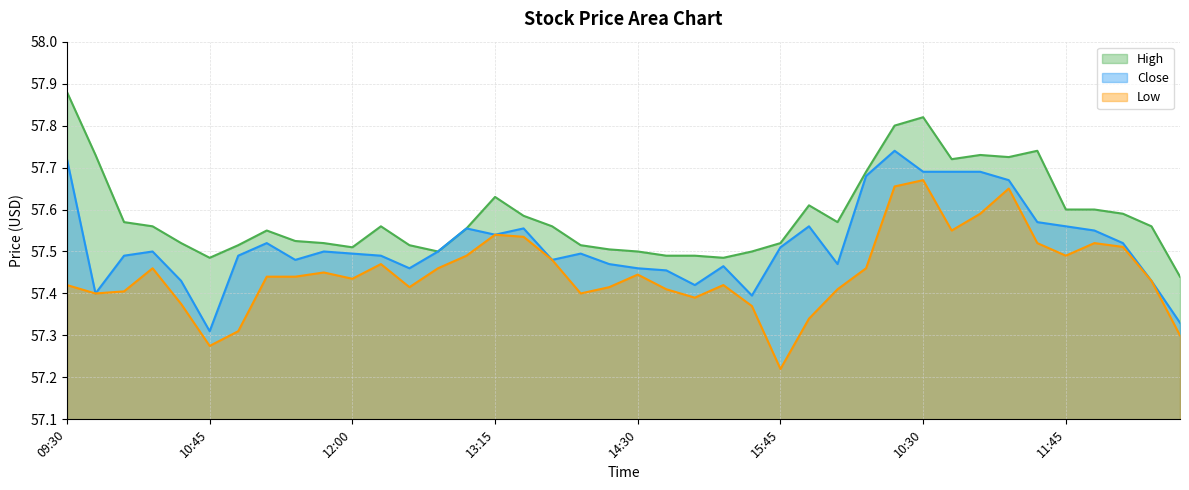

What is the average value of the High series?

57.6